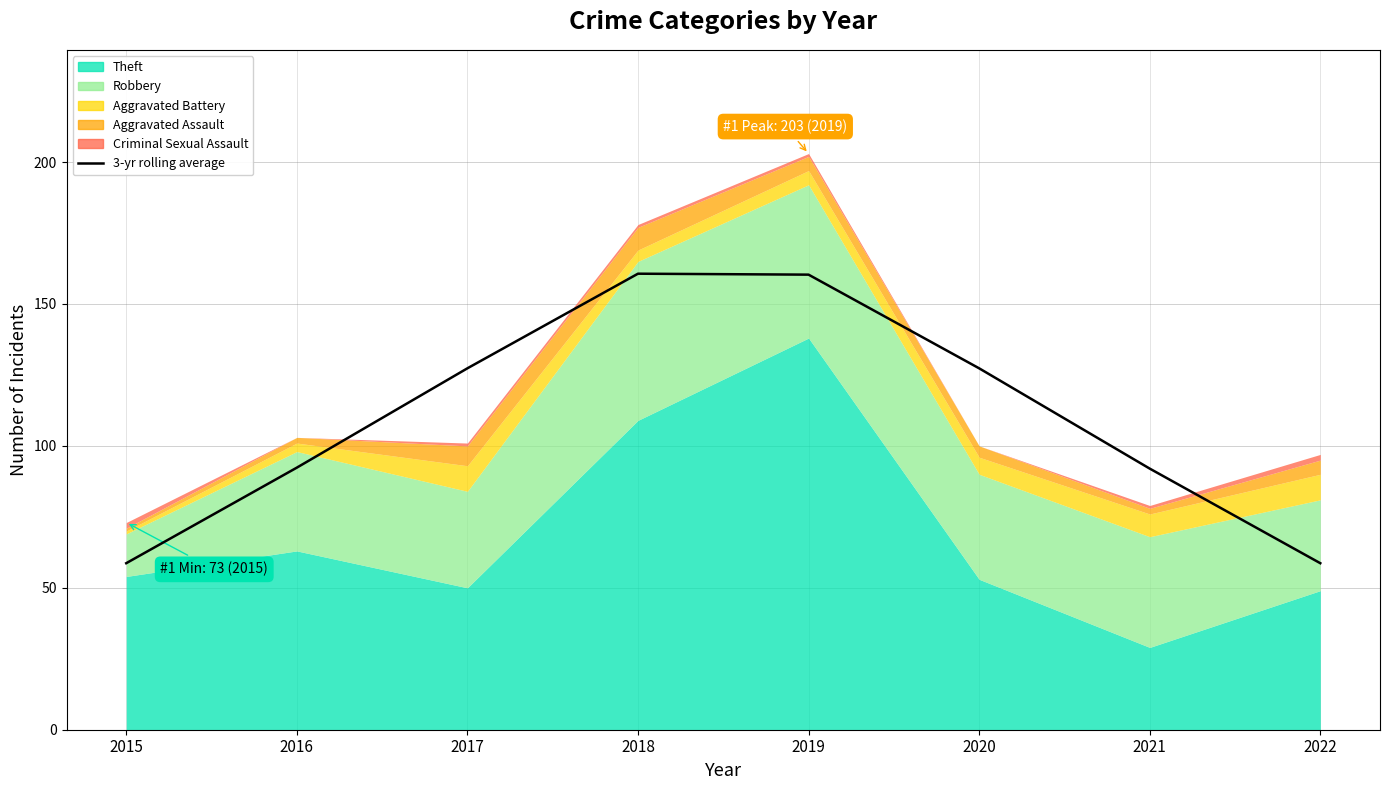

Reading left to right, transcribe all the data shown in this chart.

58.7	92.3	127.3	160.7	160.3	127.3	92.0	58.7